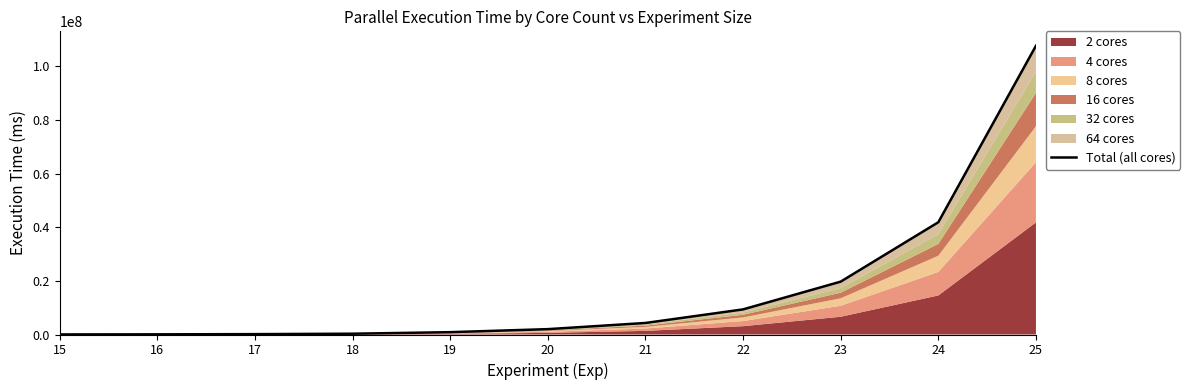

Between 22 and 17, which is larger?

22